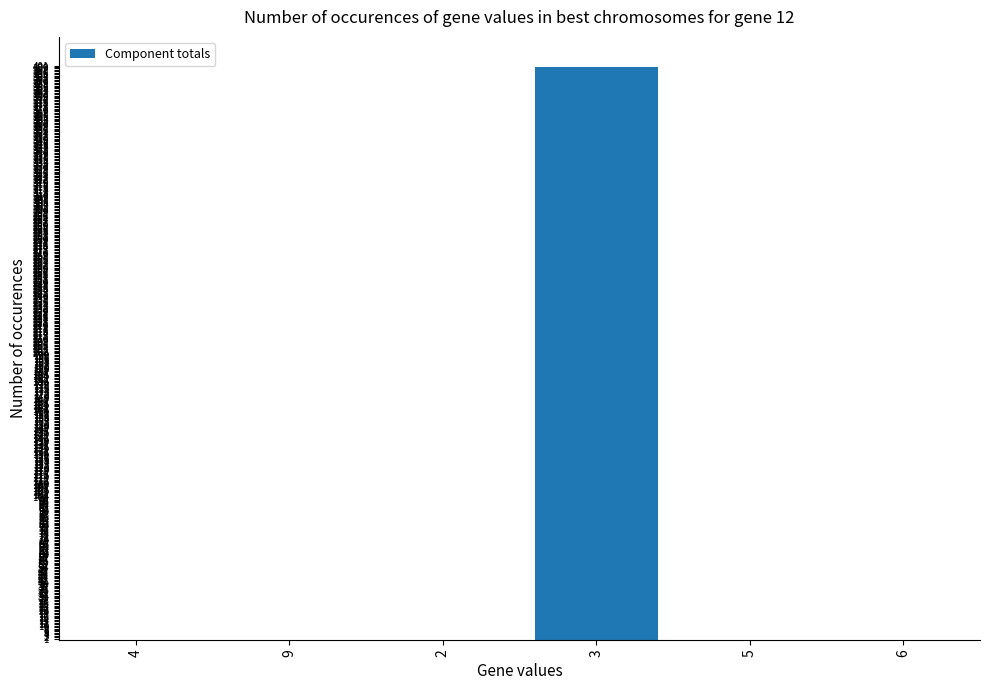

What is the sum of all values?

400